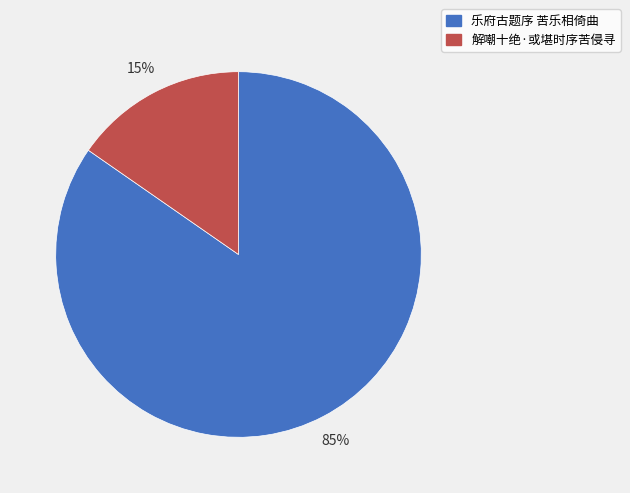

Which category has the smallest portion of the pie?

解嘲十绝·或堪时序苦侵寻